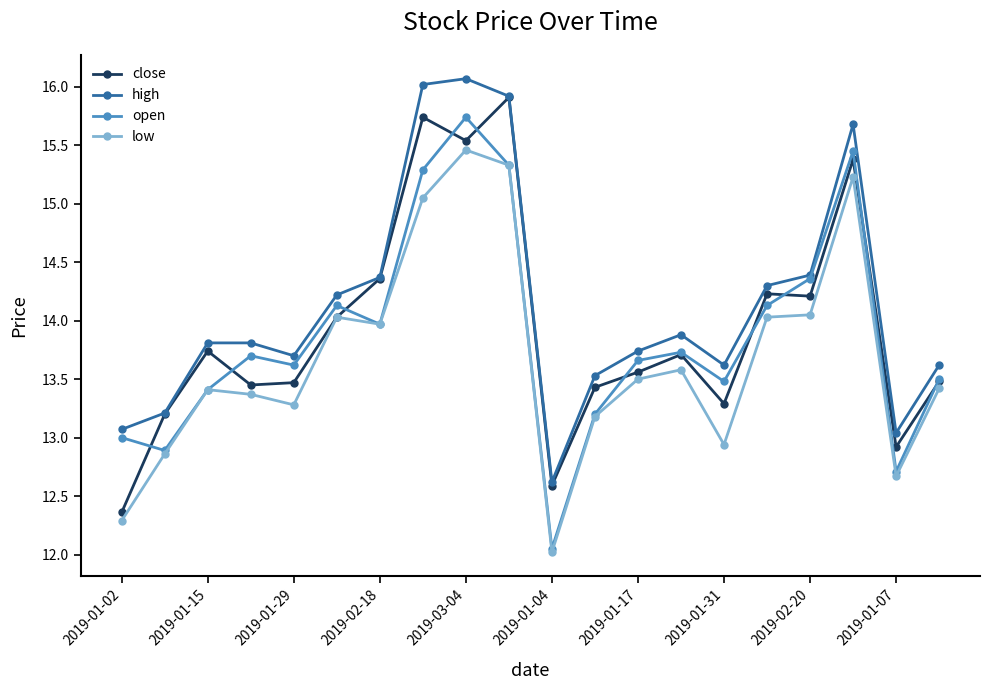

What is the smallest value displayed?

12.0